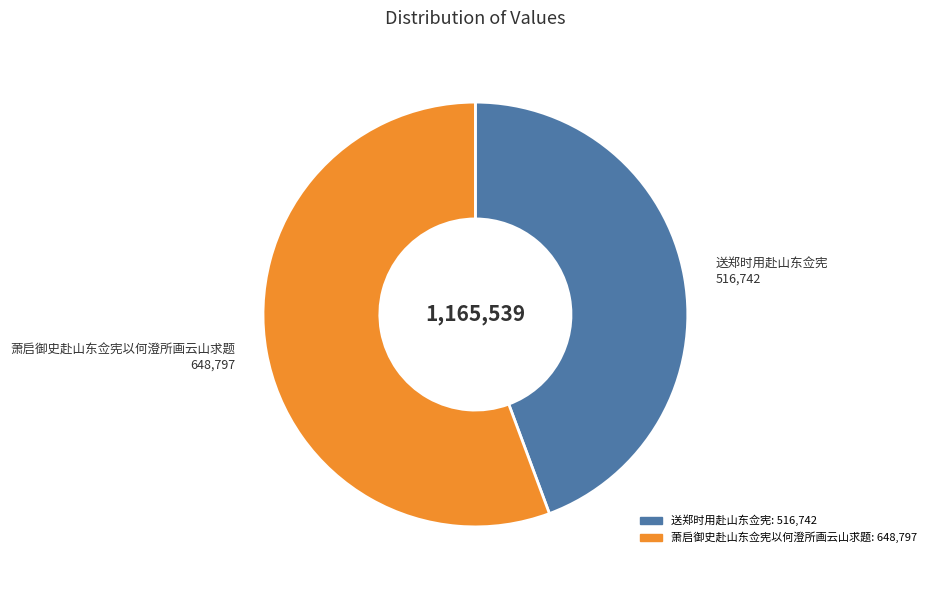

What is the largest slice in the pie chart?

萧启御史赴山东佥宪以何澄所画云山求题